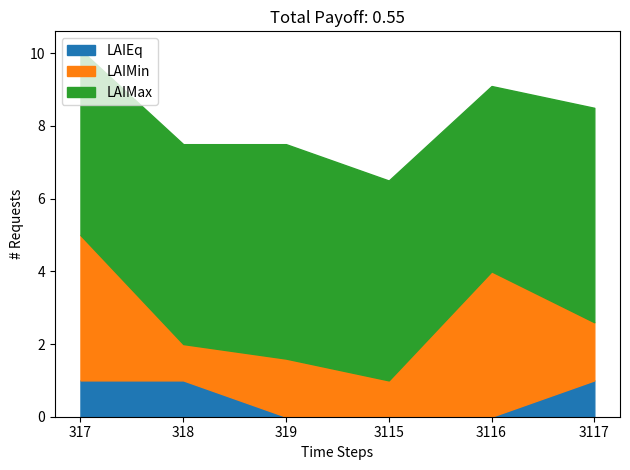

Is it true that LAIEq equals 0.2 at 317?

False